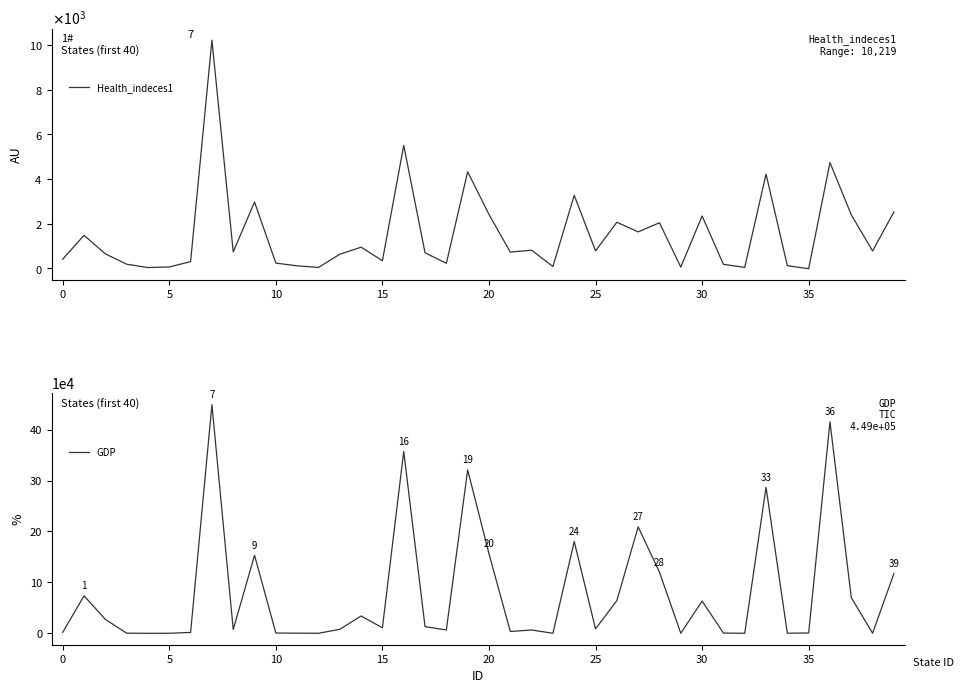

List the series in order of their peak value, highest first.

GDP, Health_indeces1